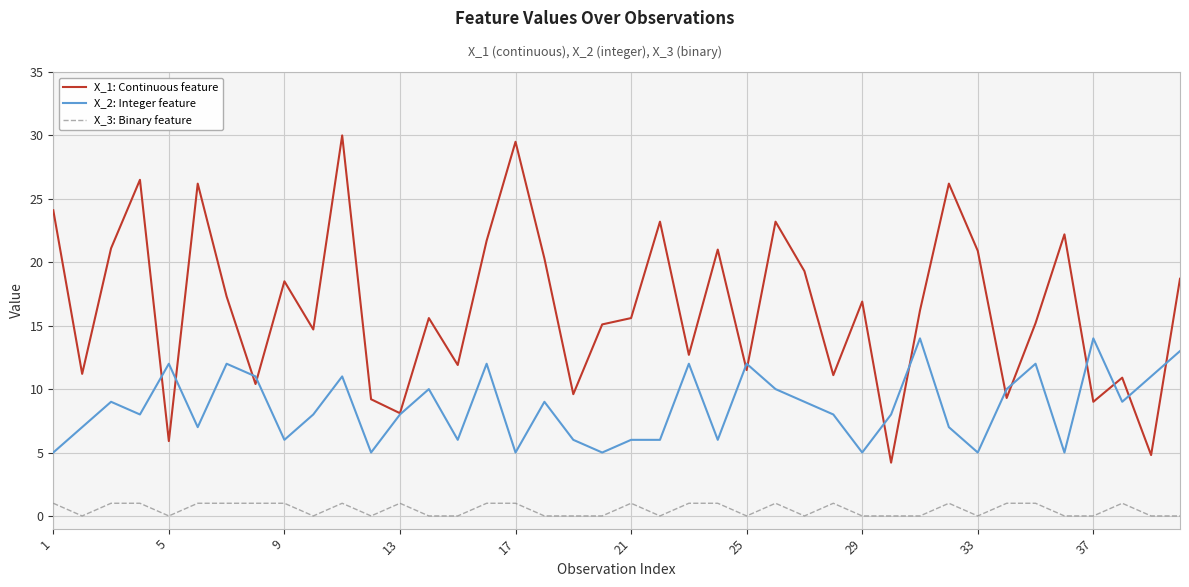

What is the difference between the second highest and minimum values in the X_1: Continuous feature series?

25.3